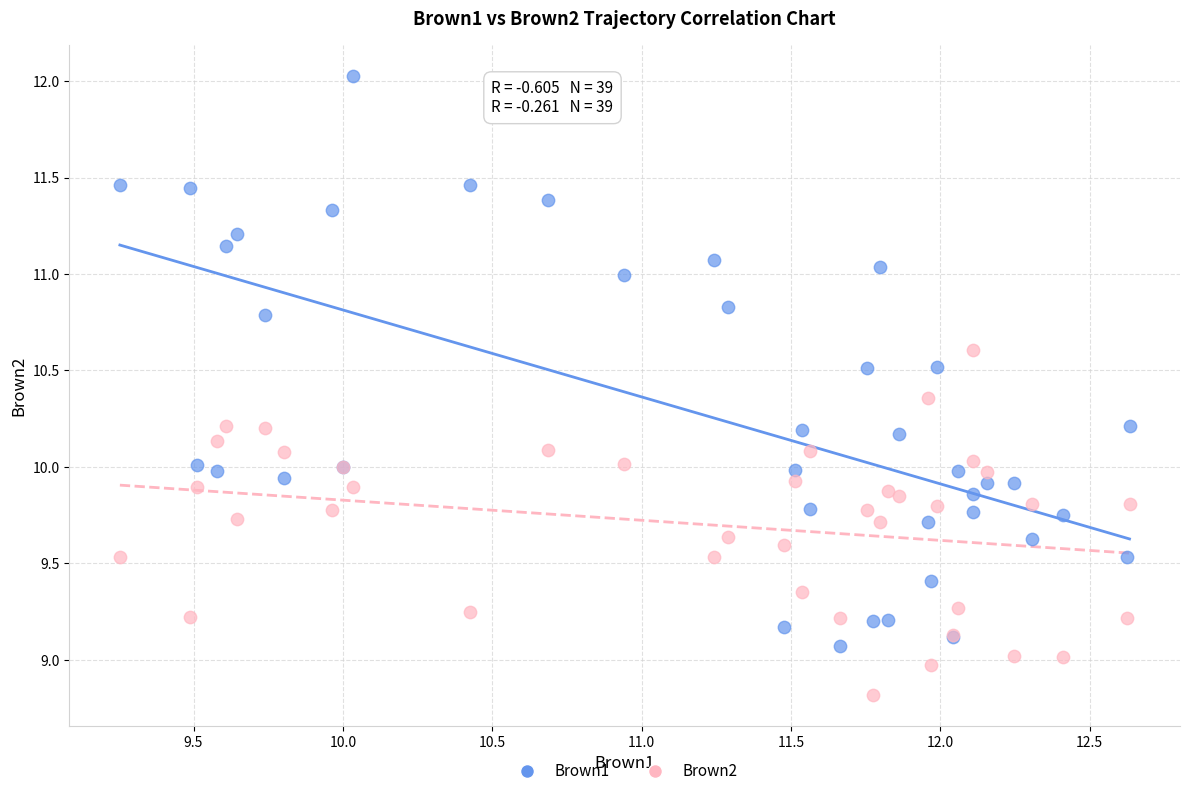

Which series contains the lowest Y value?

Brown2